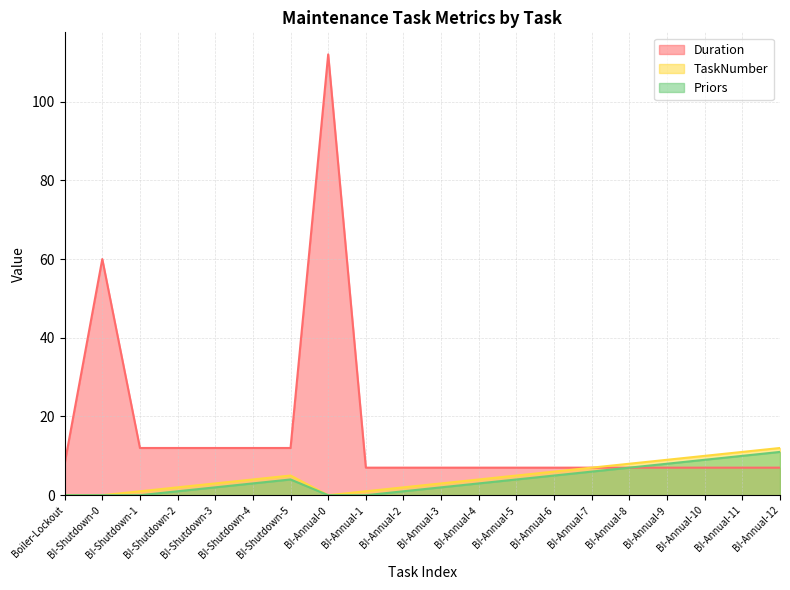

What is the lowest value of the Duration series?

7